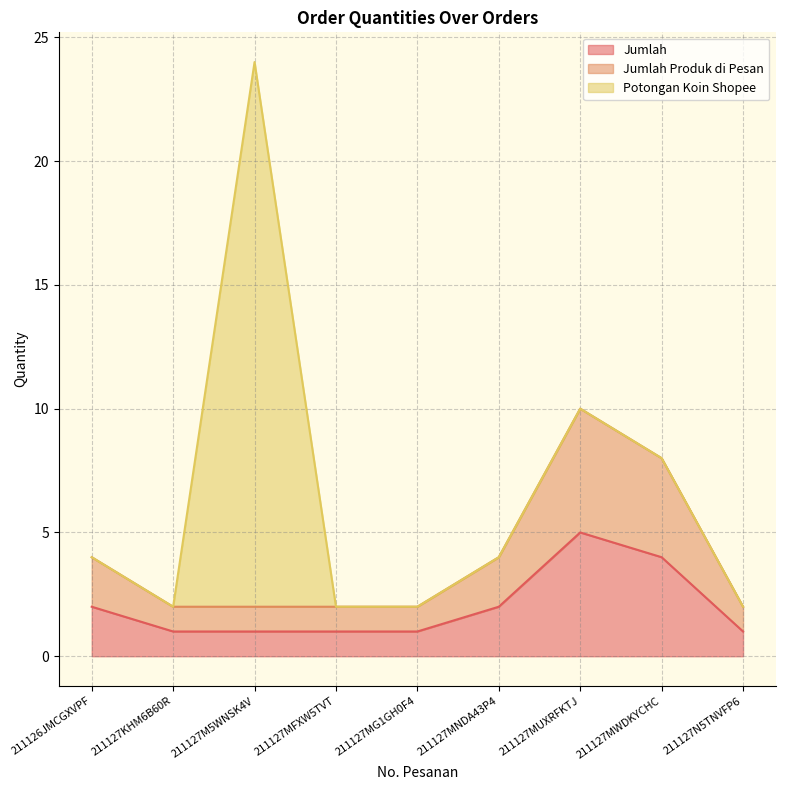

Does the chart have visible grid lines?

Yes